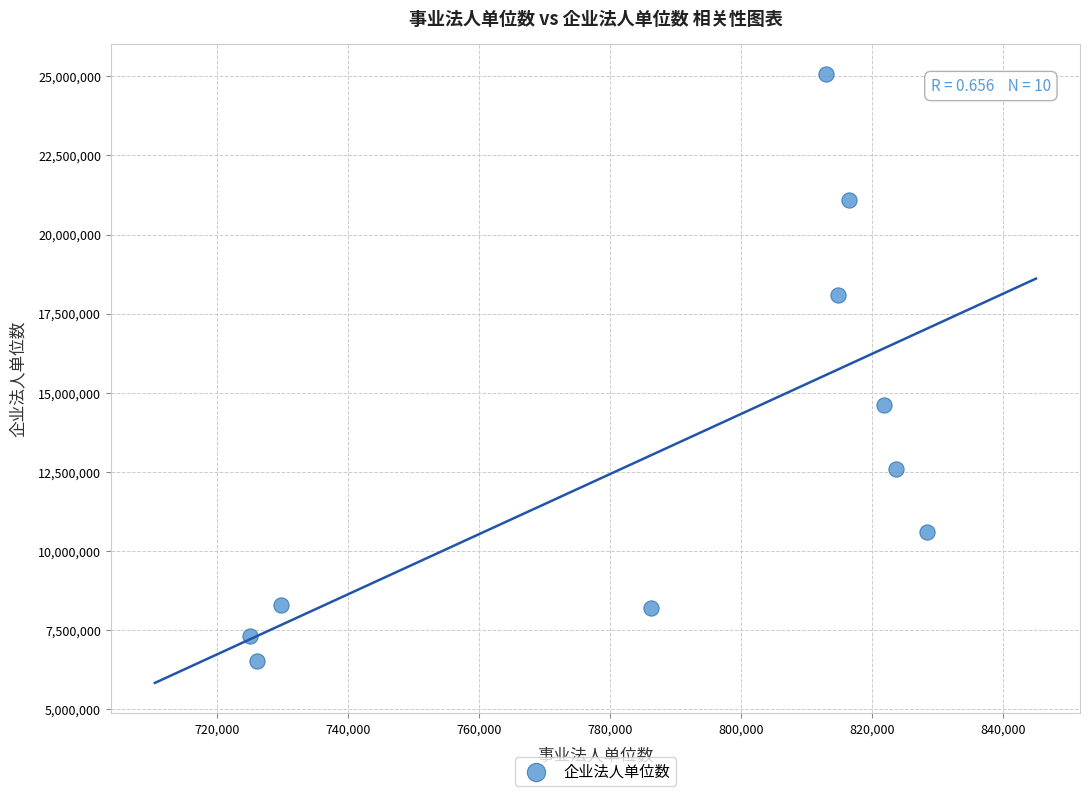

What Y value in the scatter plot is closest to 15786563?

14618448